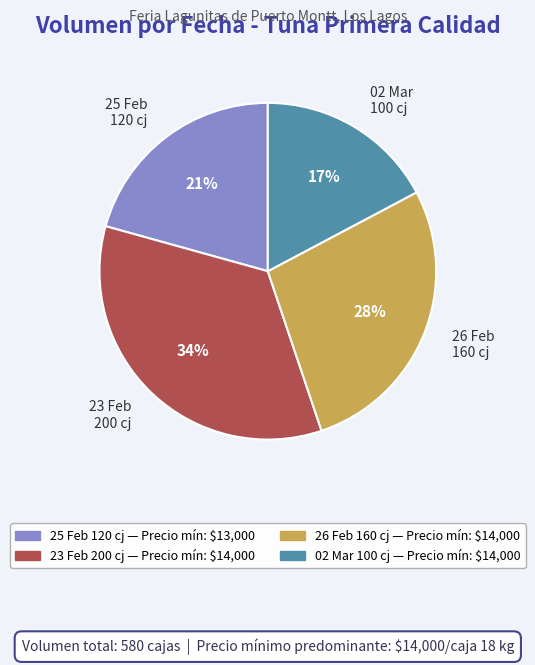

Is it true that 26 Feb 160 cj is 28% of the pie?

True